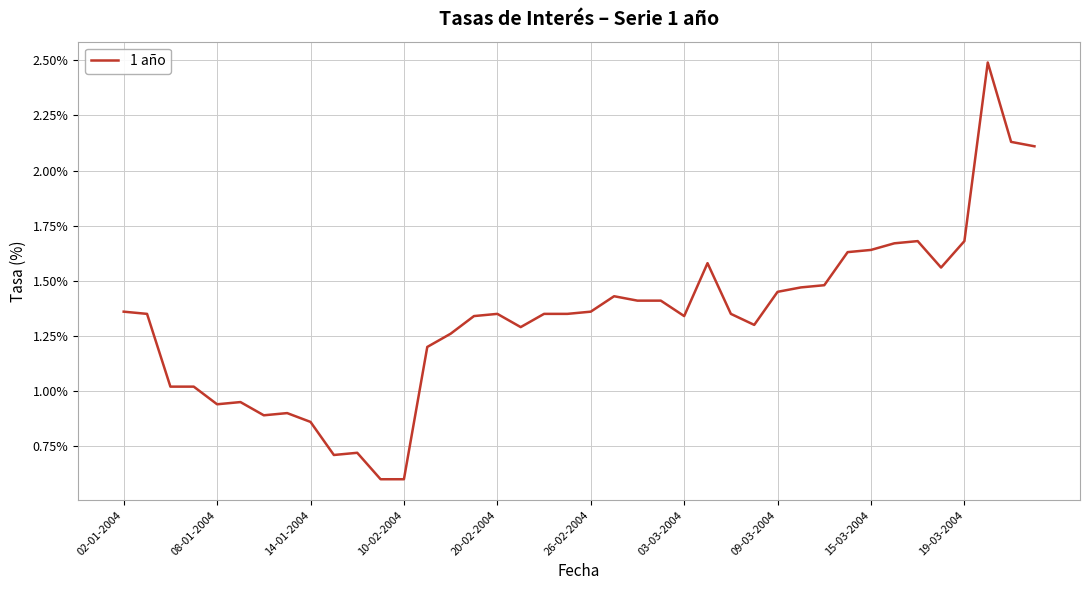

What is the greatest value displayed?

2.5